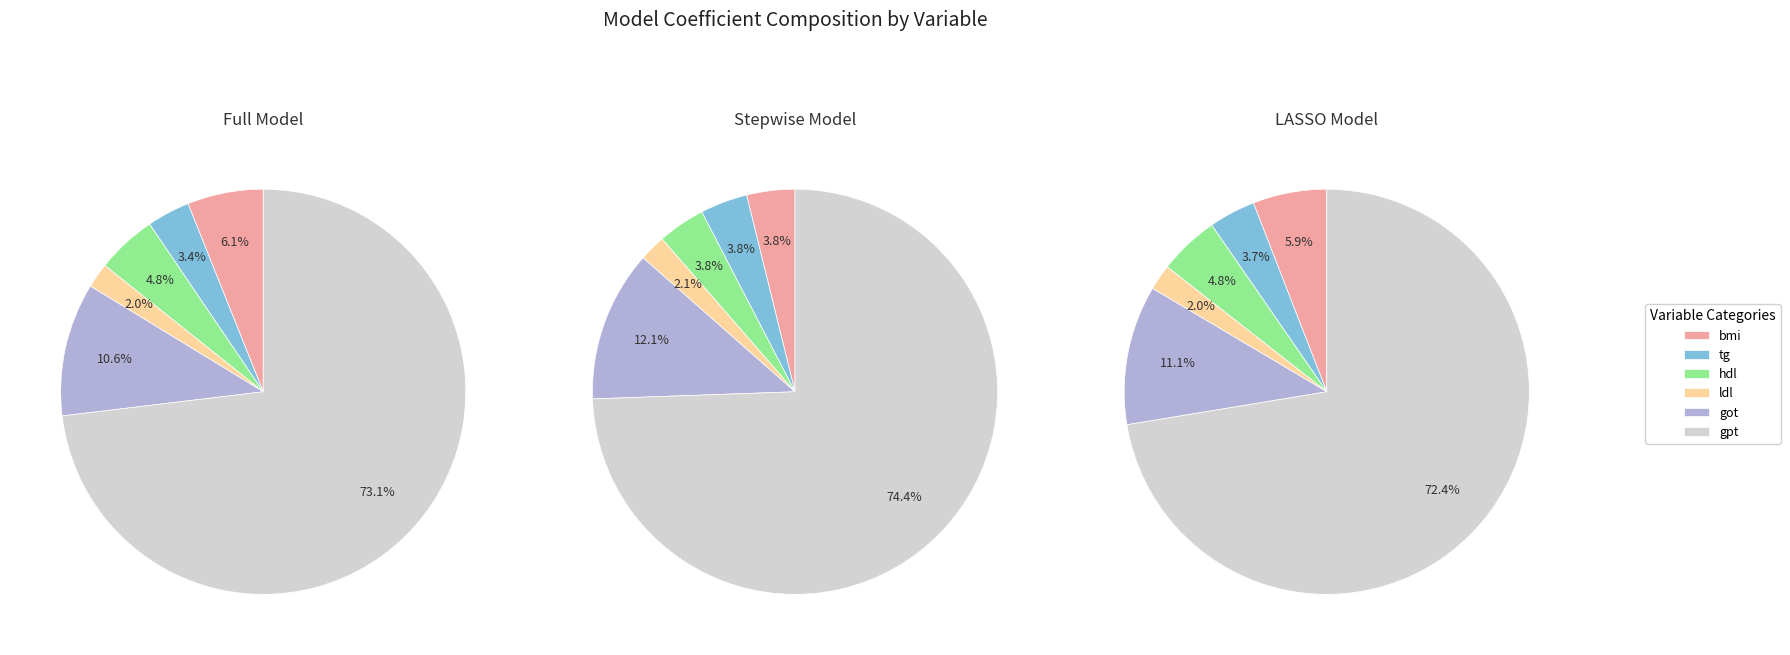

To the nearest percent, what is the combined percentage of gpt and tg?

77%